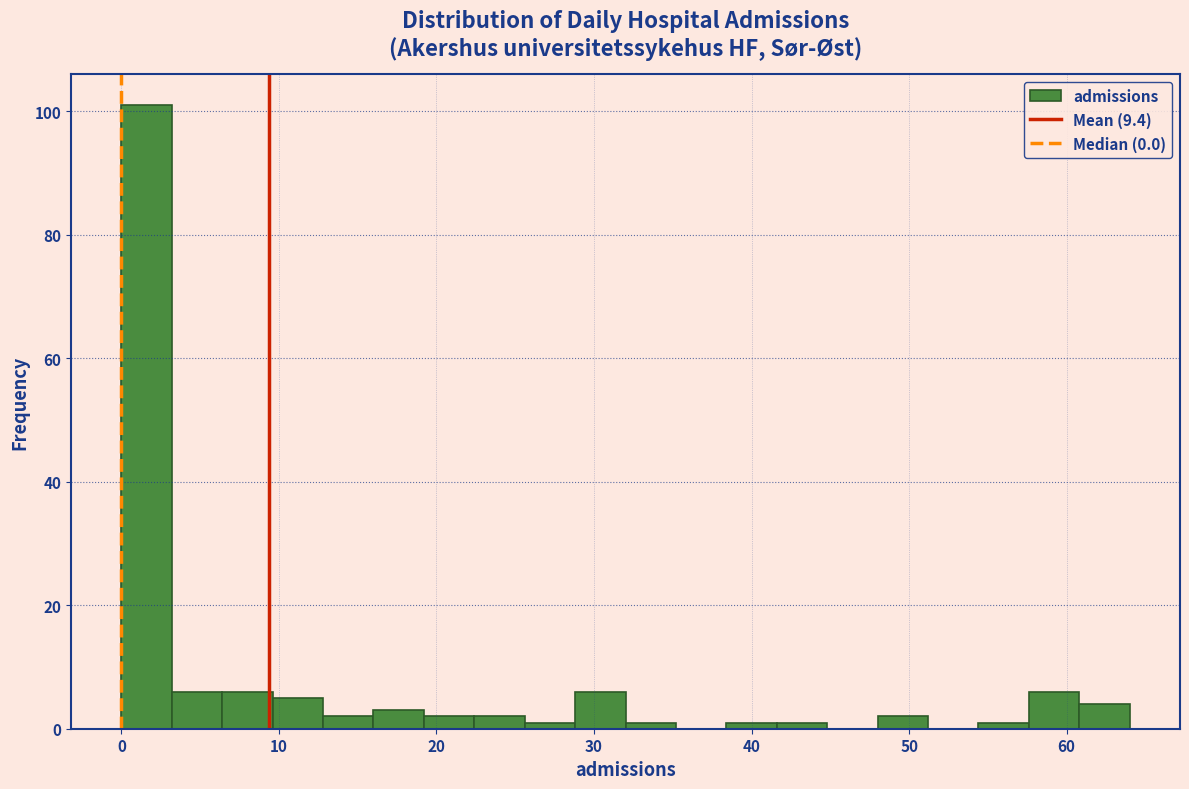

Read against the x-axis, roughly where is the centre of the tallest bar?

2